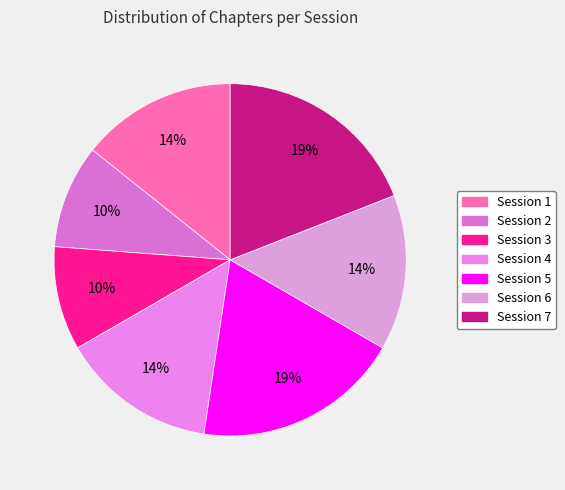

What is the smallest slice in the pie chart?

Session 2